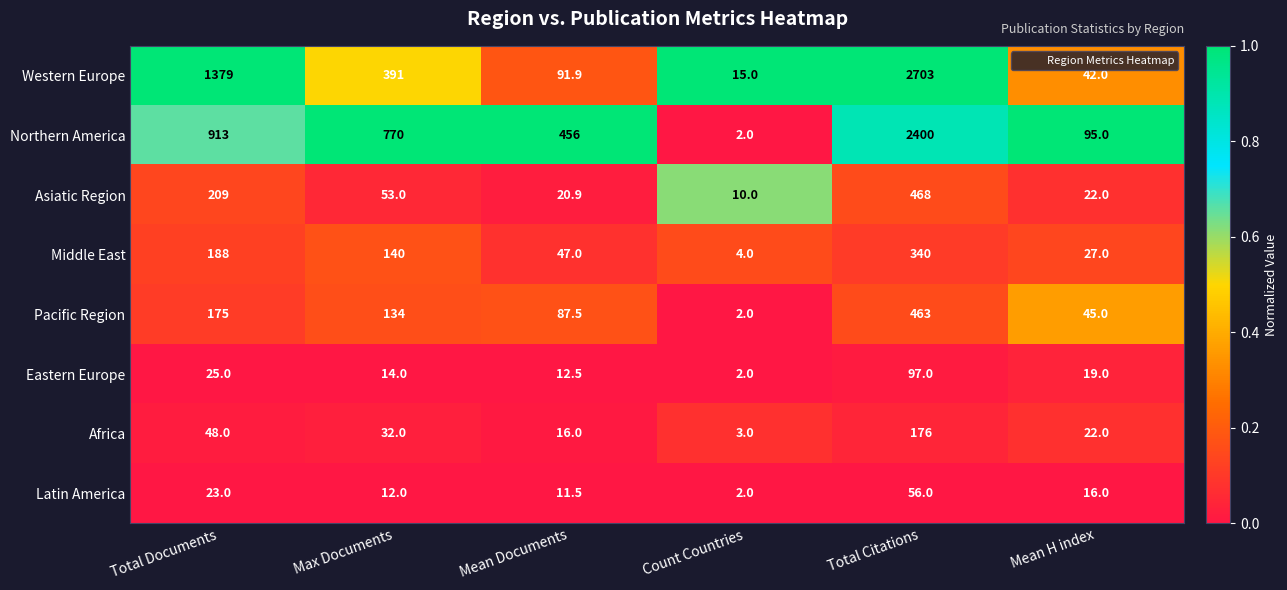

What is the difference between the maximum and second lowest values in the Asiatic Region series?

447.1